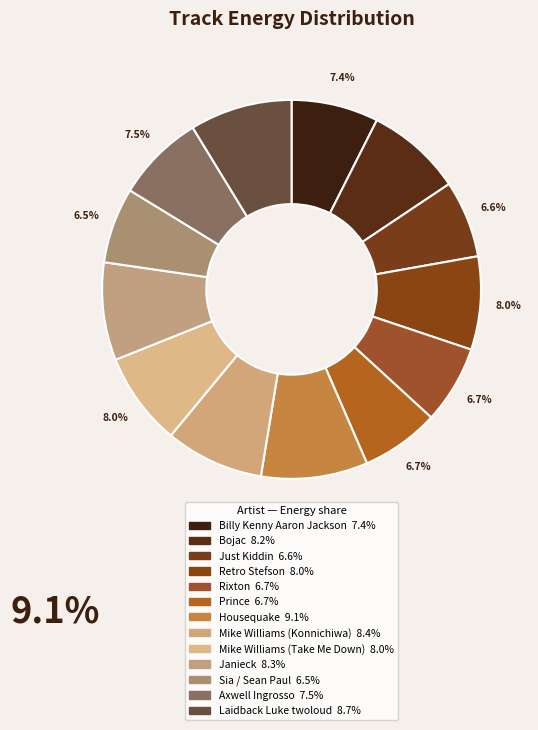

What is the smallest slice in the pie chart?

Sia / Sean Paul